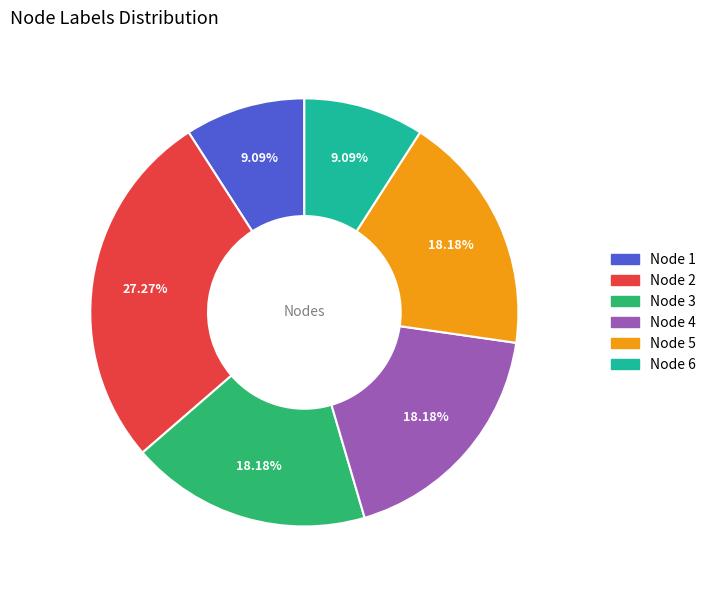

Do Node 2 and Node 6 together represent more than half of the pie?

No